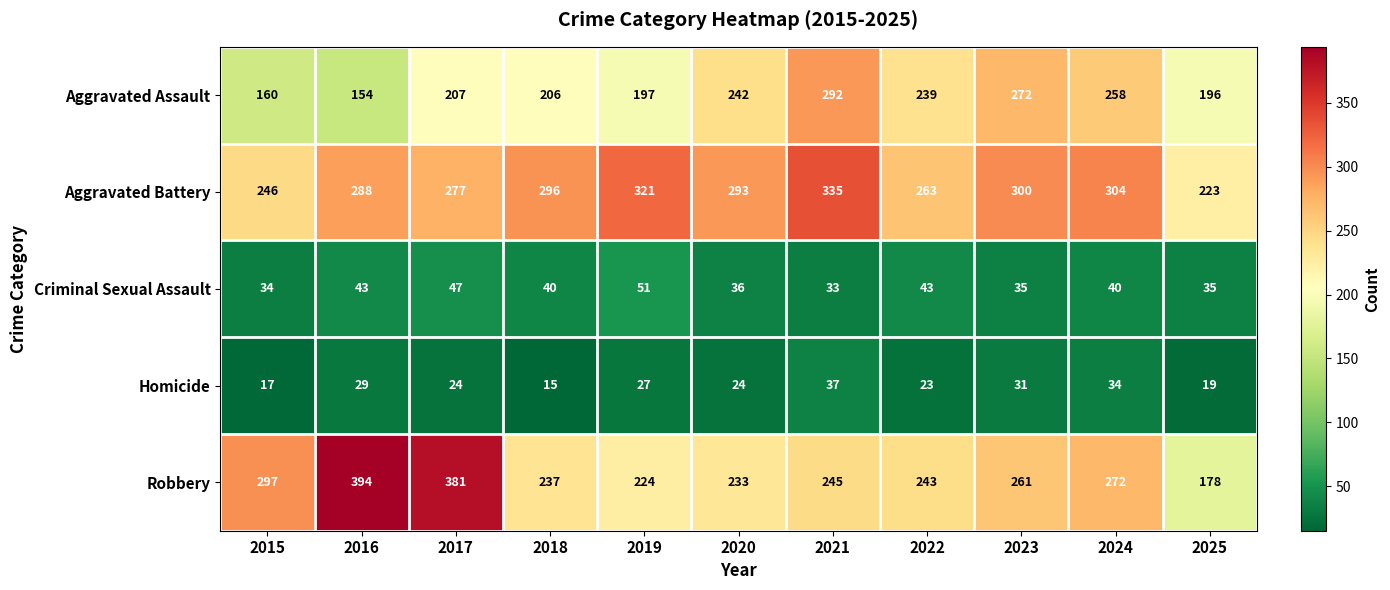

Which series changed the most between 2020 and 2023?

Aggravated Assault